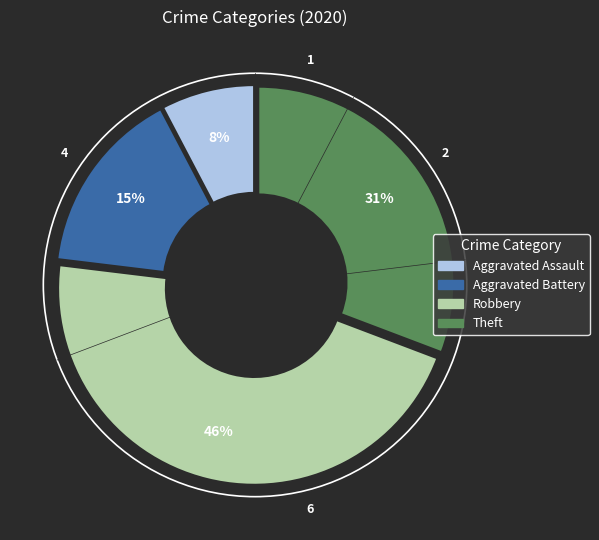

Which slice is the smallest?

Aggravated Assault